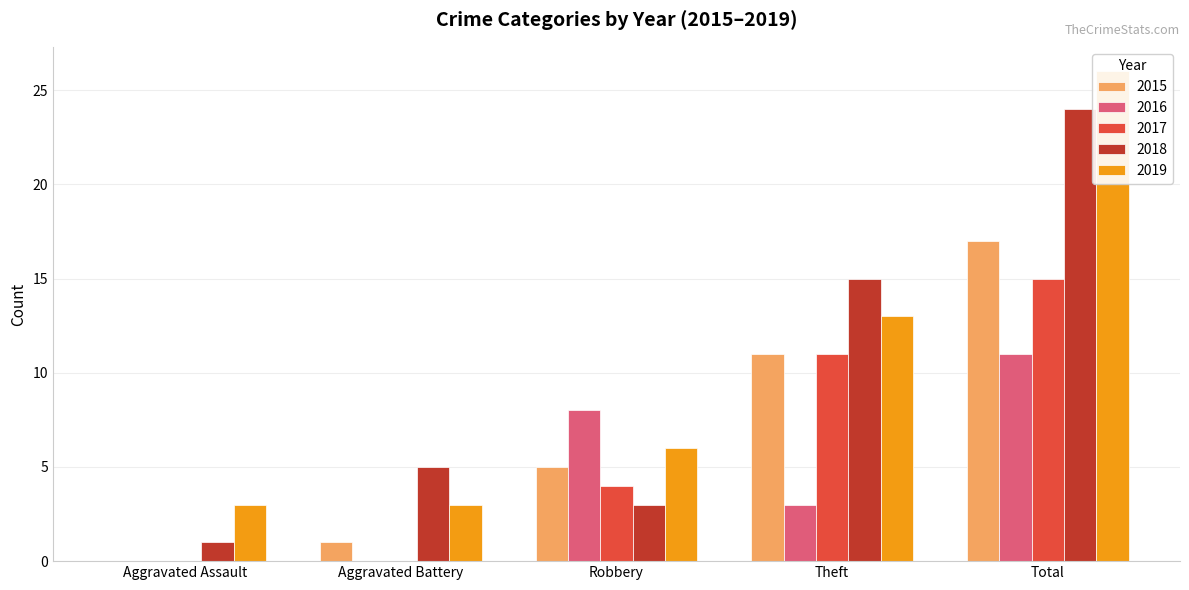

Which has a higher value, Theft or Total?

Total